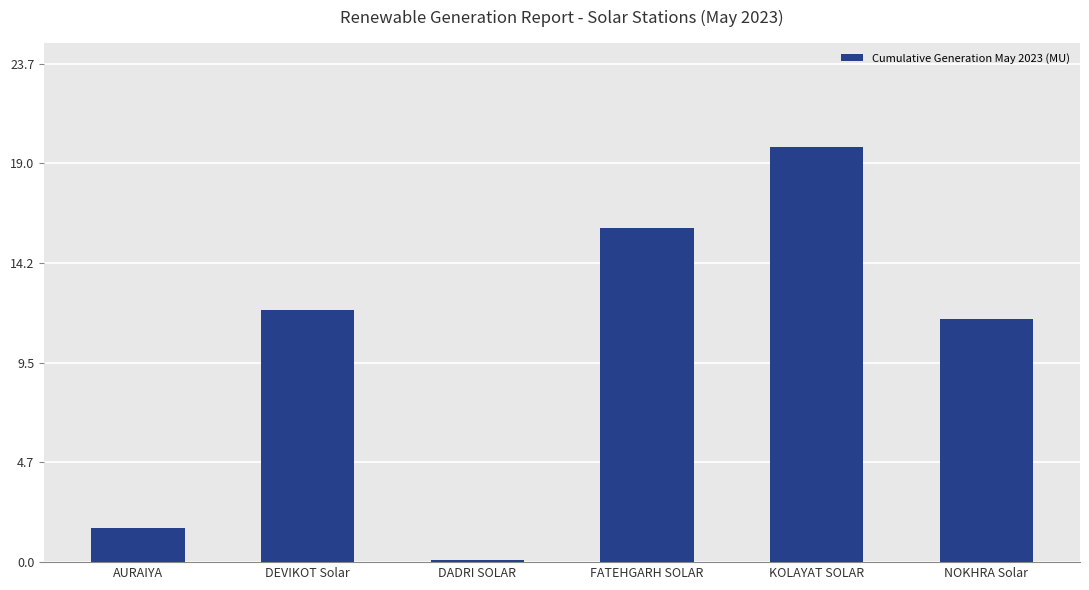

Which label corresponds to the largest value in the chart?

KOLAYAT SOLAR